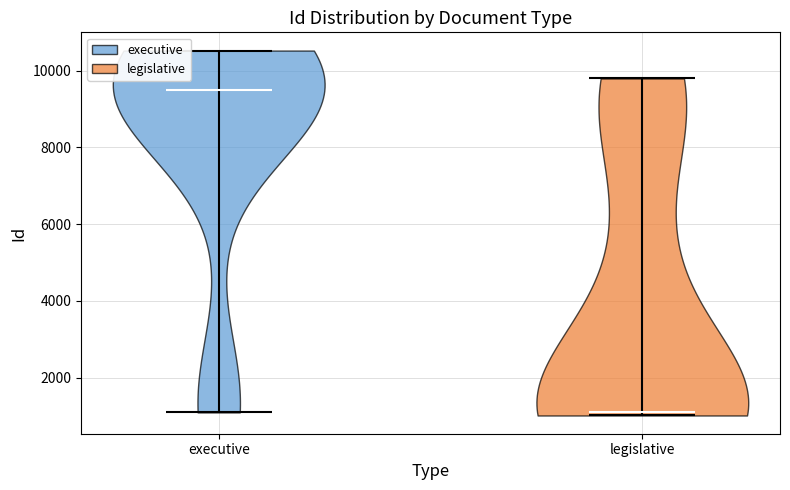

Reading left to right, read every violin against the y-axis: where its median line is, and the lowest and highest points it reaches. The values are not printed on the chart, so give them approximately, as read against the axis.

executive: median line 9400, lowest point 1000, highest point 10600
legislative: median line 1200, lowest point 1000, highest point 9800